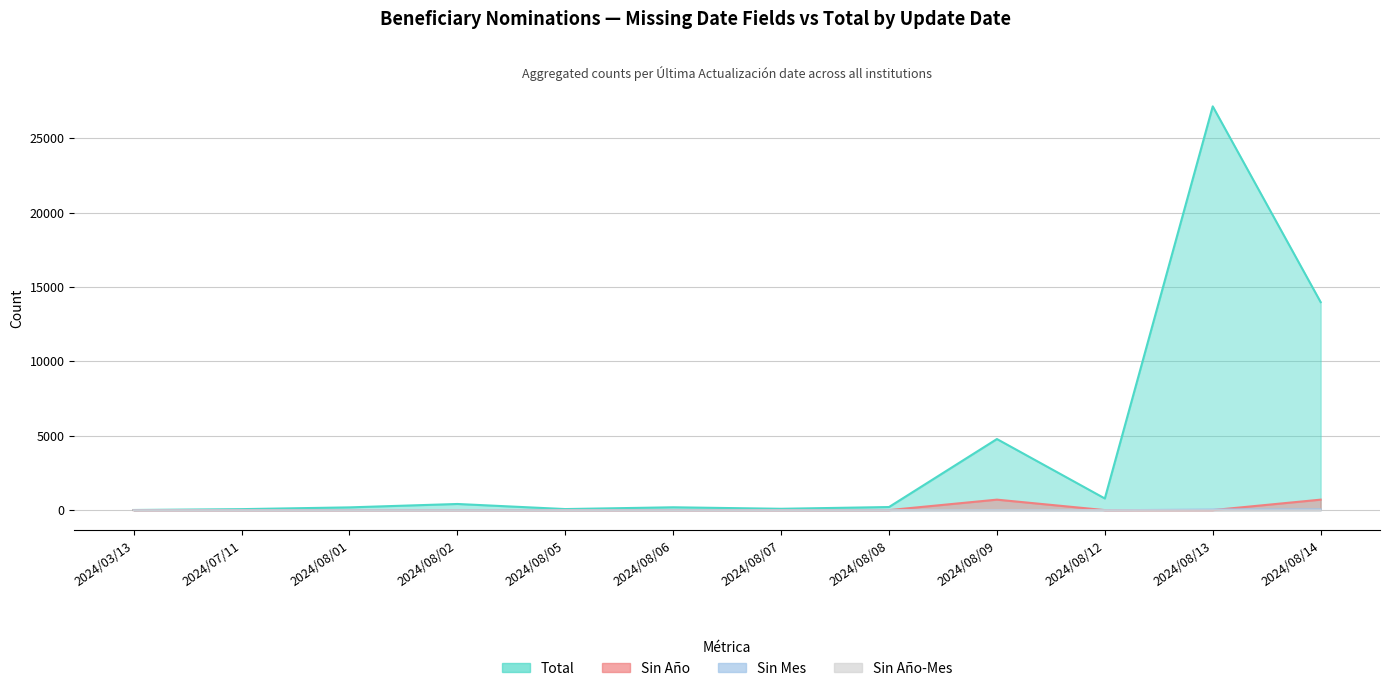

The Sin Mes series shows 8 at 2024/08/09. True or false?

True